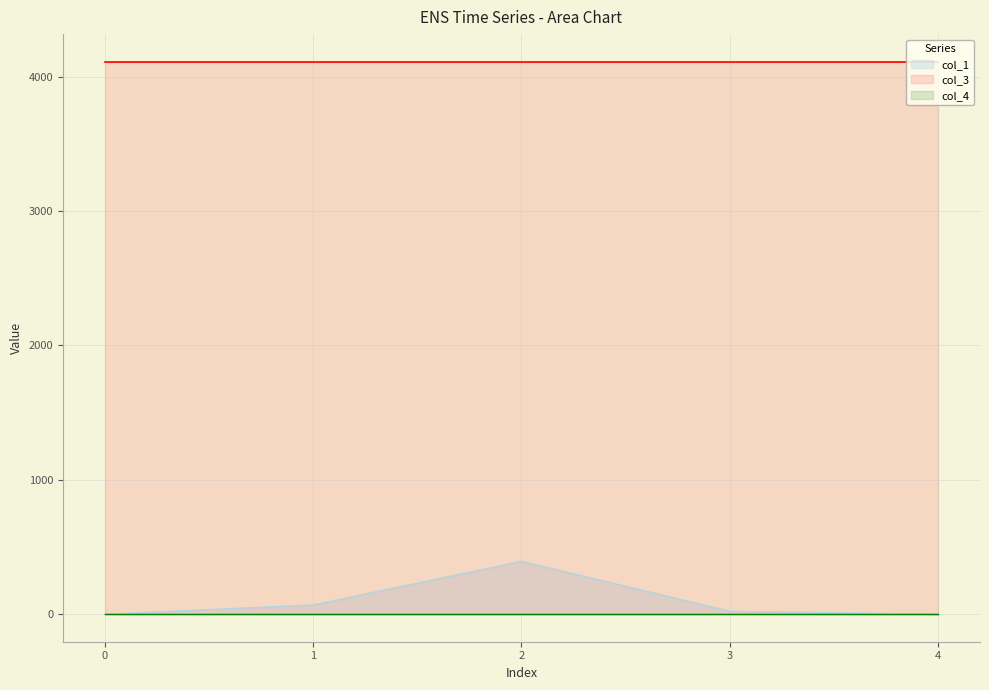

Where is the first local maximum for col_1?

2